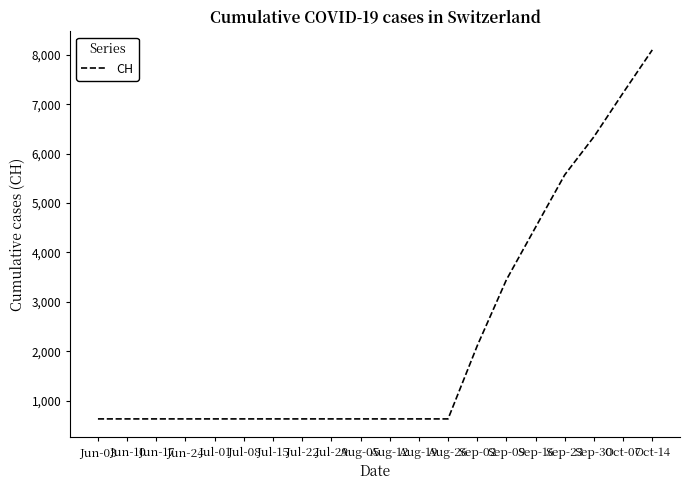

Where is the data nearest to the value 4365?

Sep-16